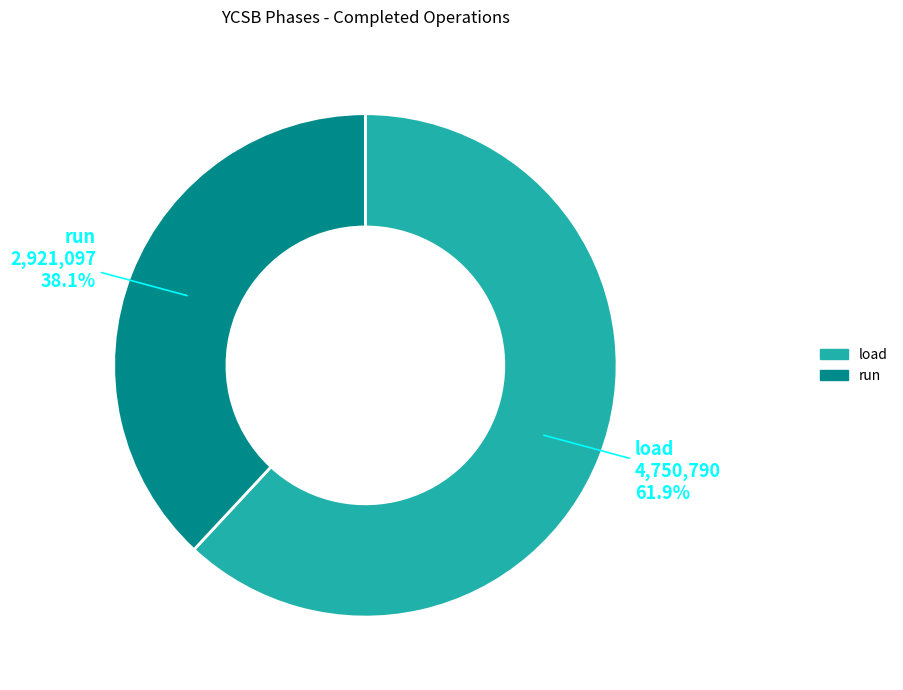

What is the ratio of the value at load to the value at run?

1.6